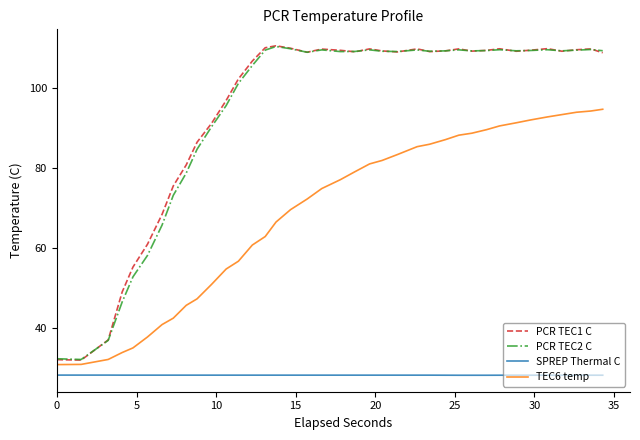

Which series has the largest range (max minus min)?

PCR TEC1 C